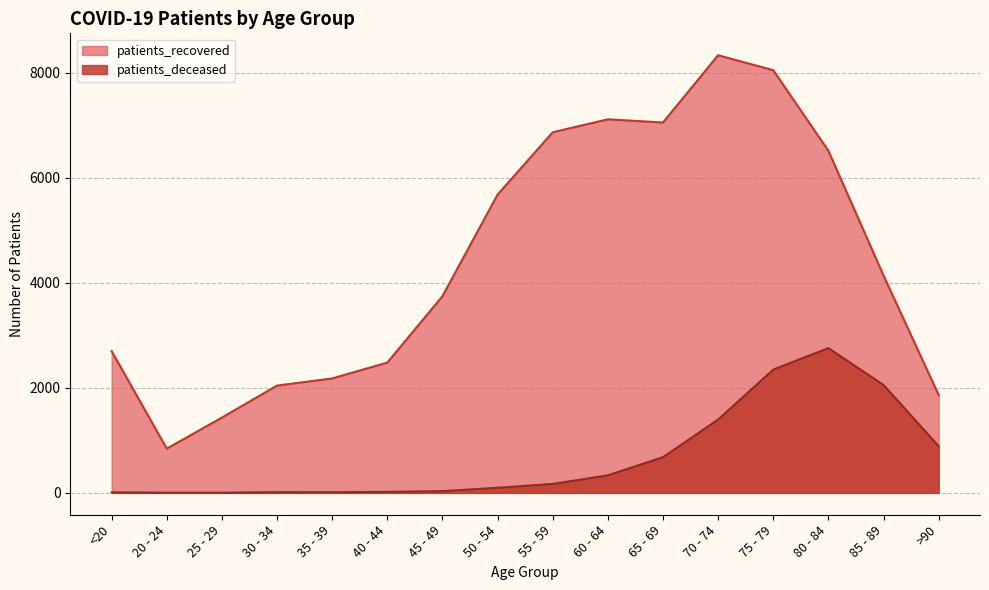

What is the difference between the patients_deceased values at 85 - 89 and 75 - 79?

293